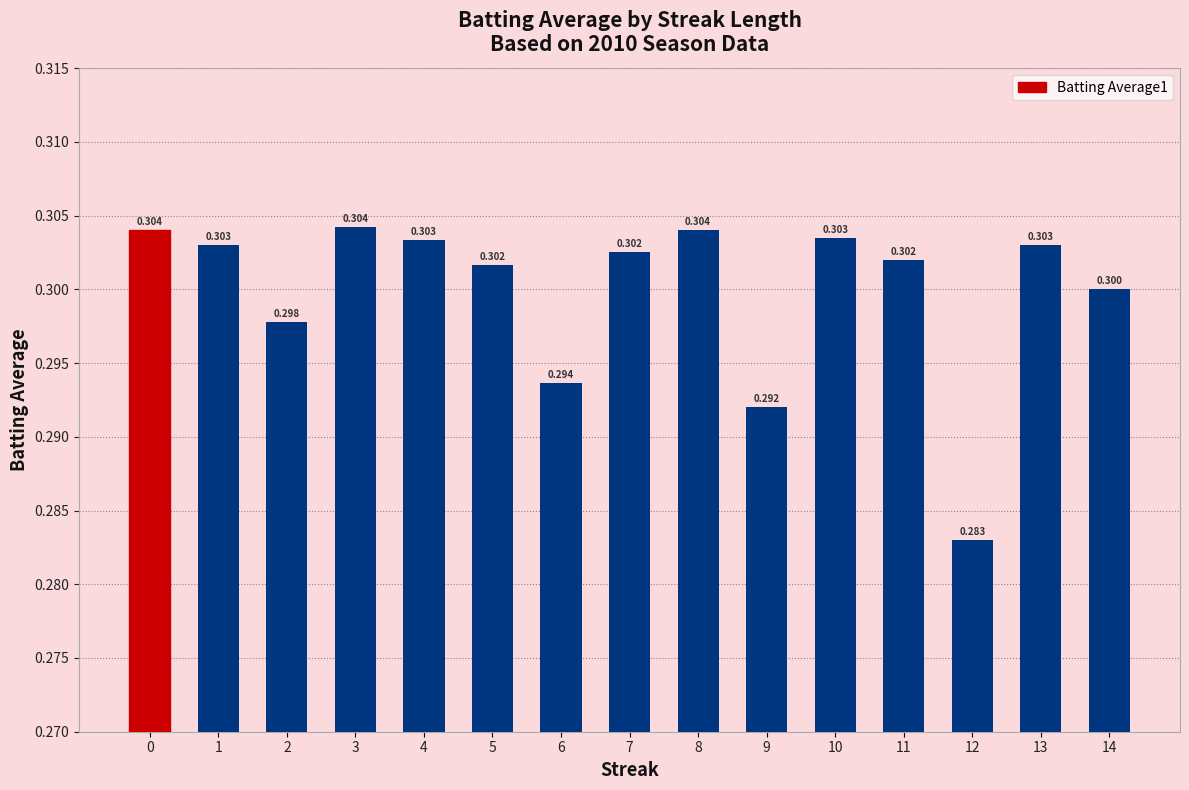

How many values are between 0 and 1?

15